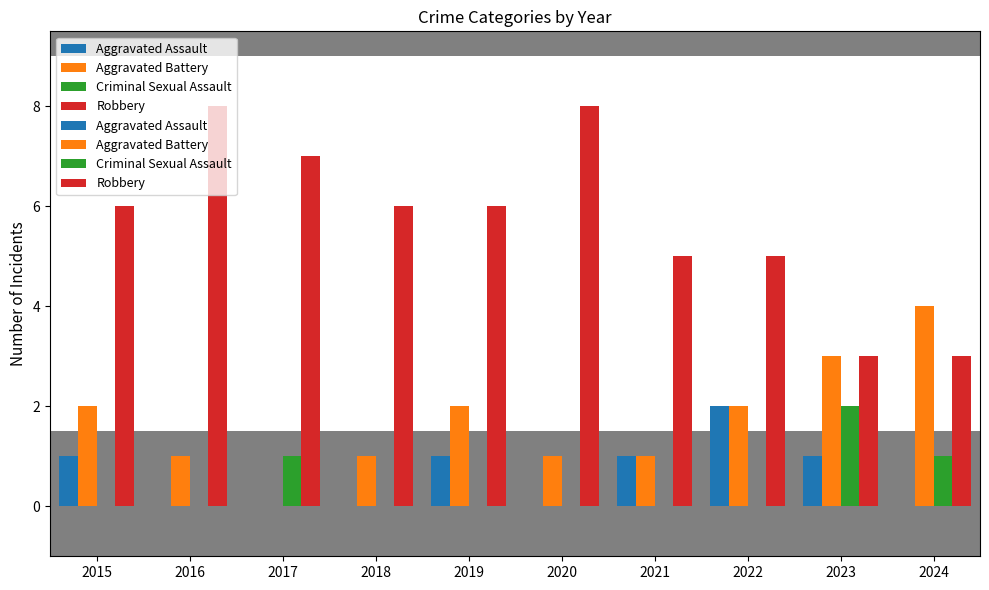

Which series has the widest spread of values?

Robbery